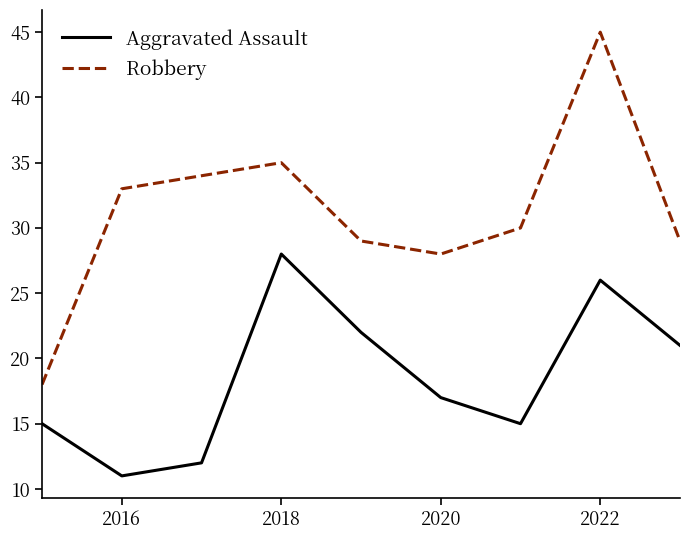

What is the lowest value of the Robbery series?

18